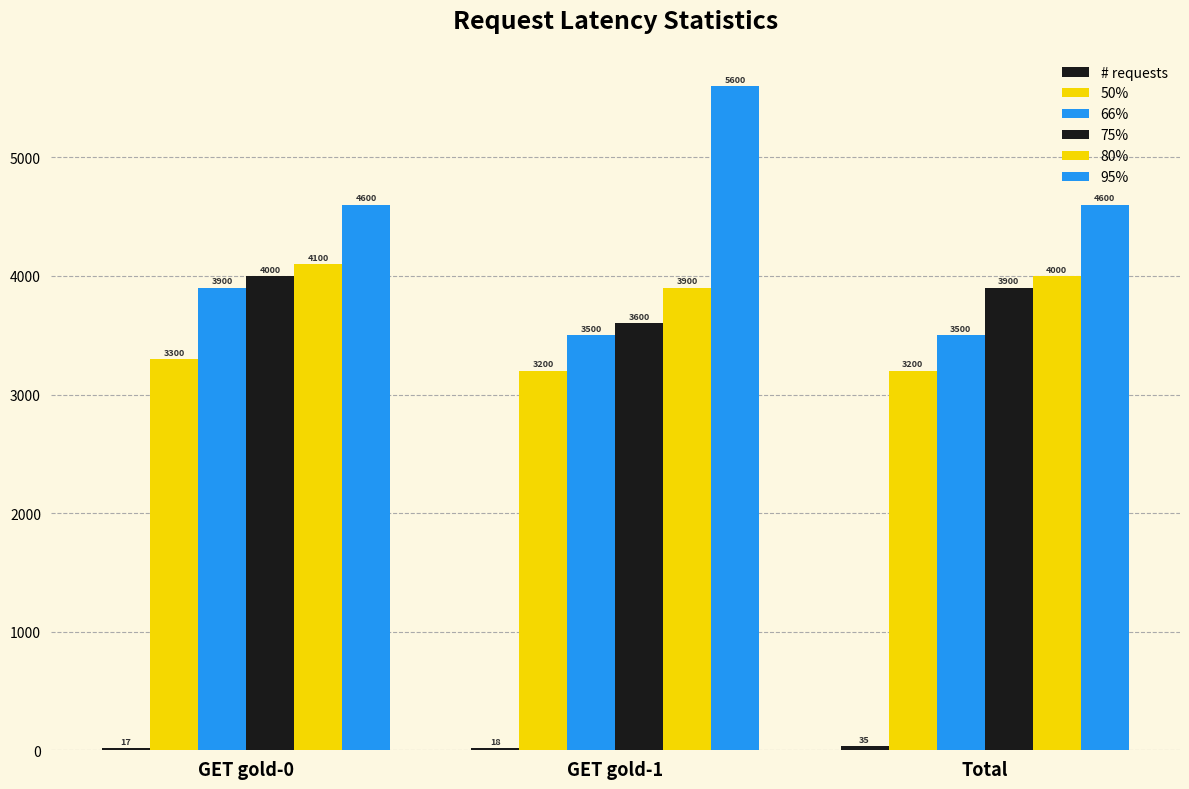

How many groups of bars are there?

3